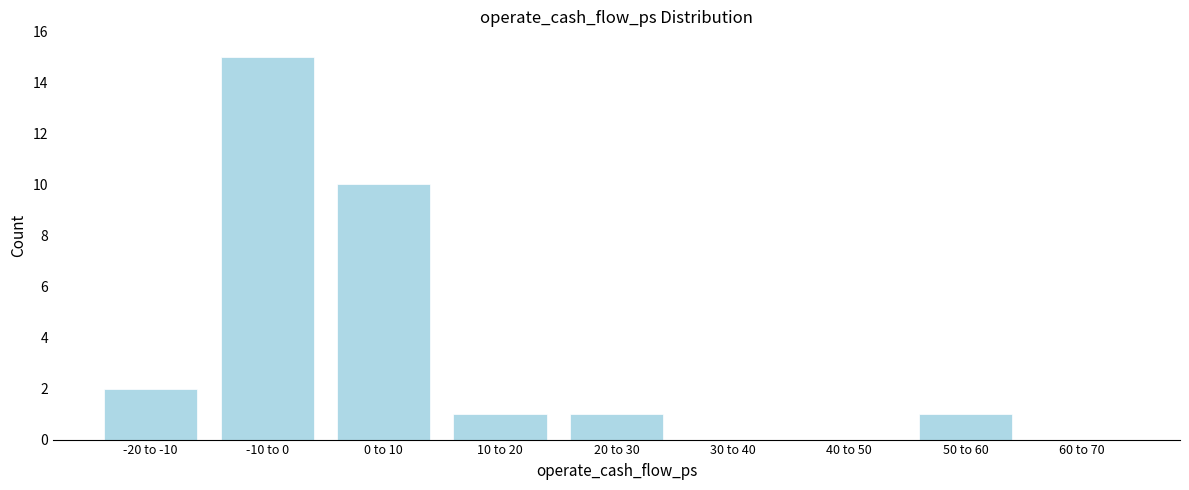

Reading left to right, transcribe all the data shown in this chart.

-20 to -10=2	-10 to 0=15	0 to 10=10	10 to 20=1	20 to 30=1	30 to 40=0	40 to 50=0	50 to 60=1	60 to 70=0